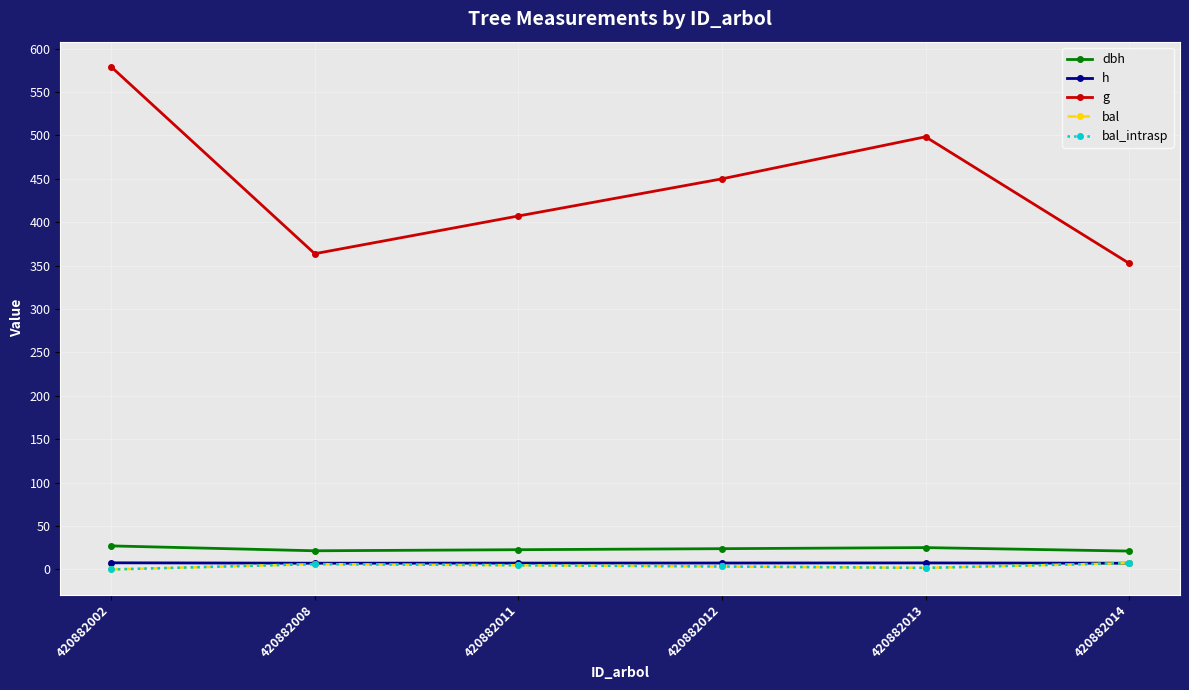

Does the chart have visible grid lines?

Yes